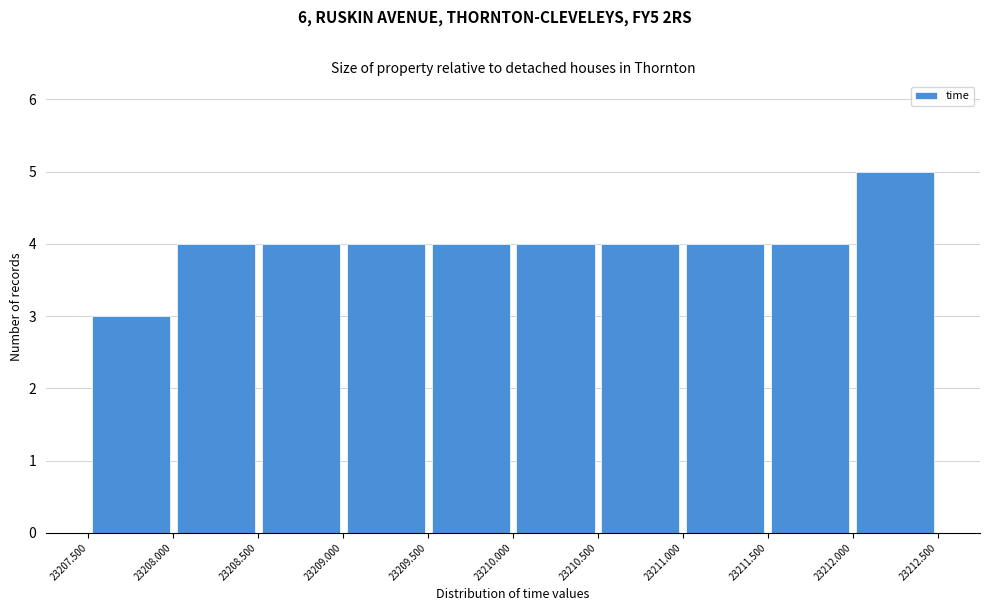

What is the height of the bar covering 23212.000 to 23212.500 on the x-axis? The values are not printed on the chart, so give them approximately, as read against the axis.

5